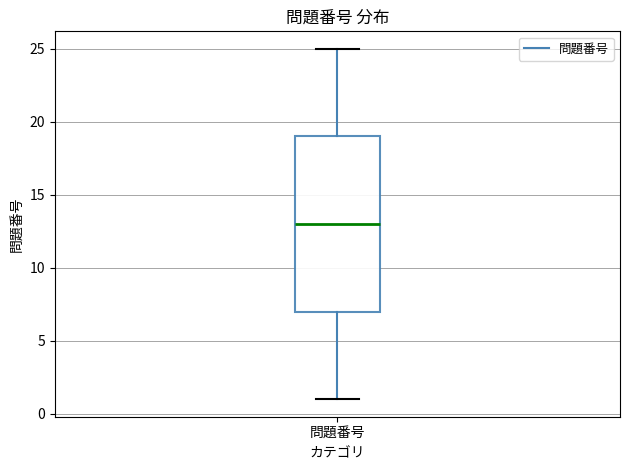

Transcribe this box plot: give where the median line is, the range the box spans, and where the two whiskers end, as read against the y-axis. The values are not printed on the chart, so give them approximately, as read against the axis.

median 13, box 7 to 19, whiskers 1 to 25